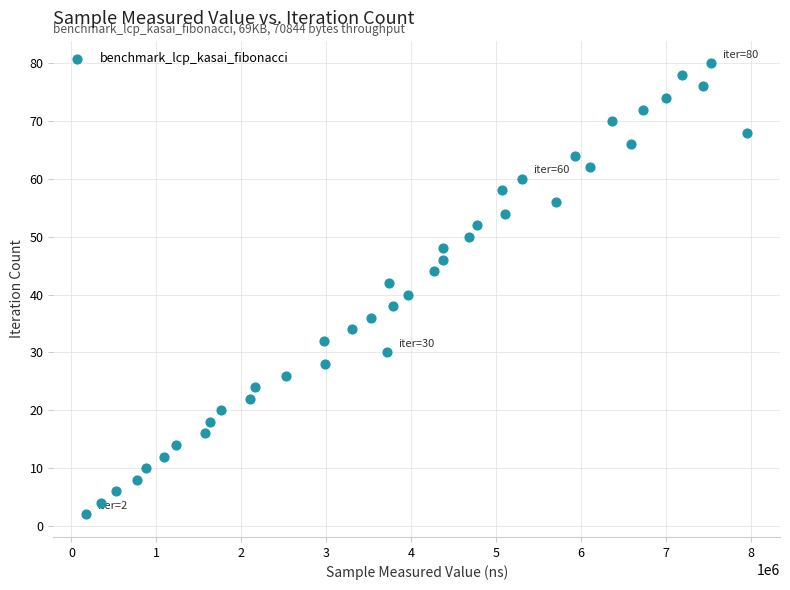

What is the range of X values (max minus min)?

7778197